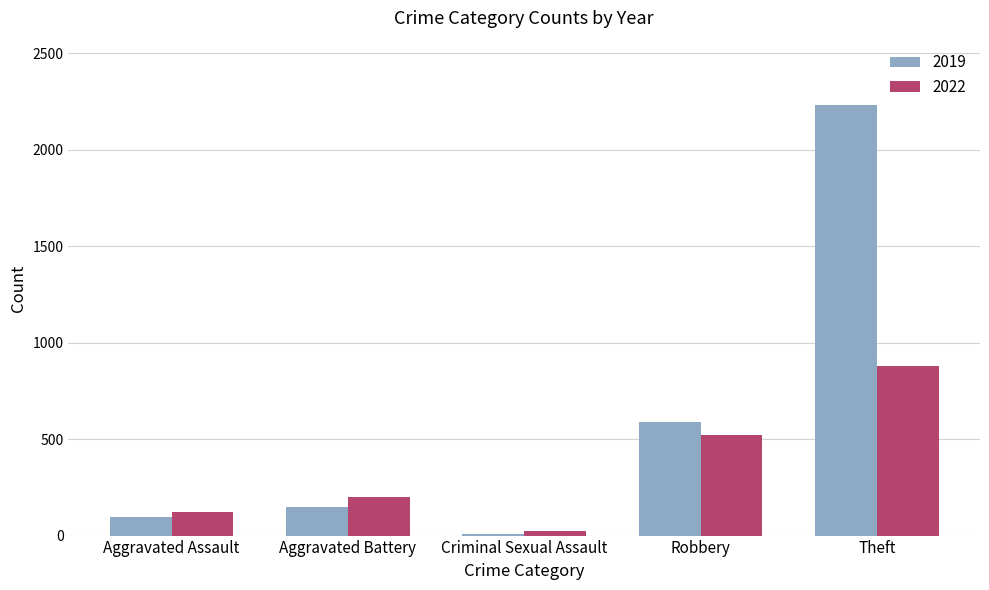

What is the sum of the 2022 values at Aggravated Assault and Robbery?

642